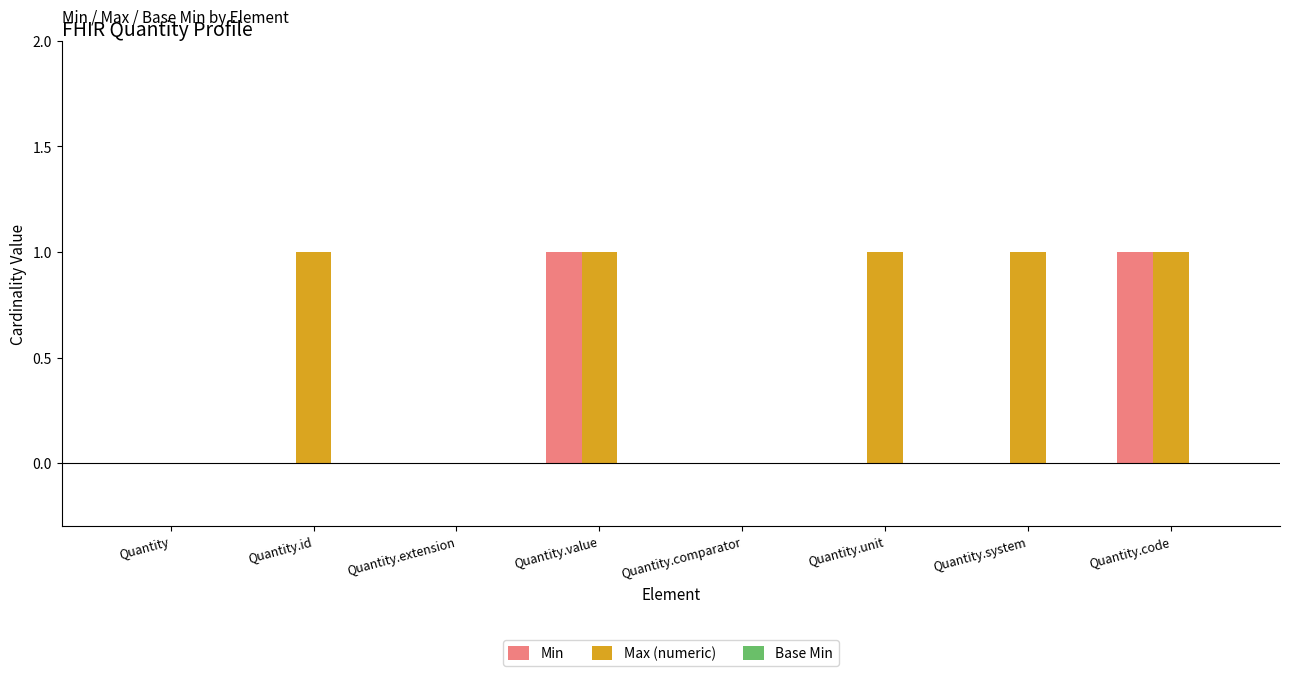

Is it true that Min equals 0 at Quantity.unit?

True